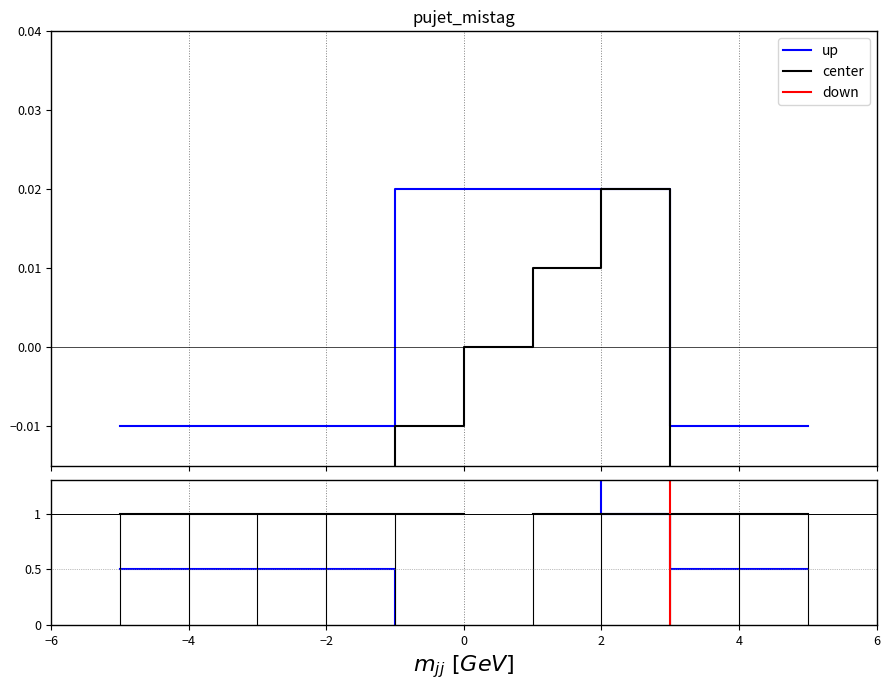

How many distinct data groups are displayed?

3